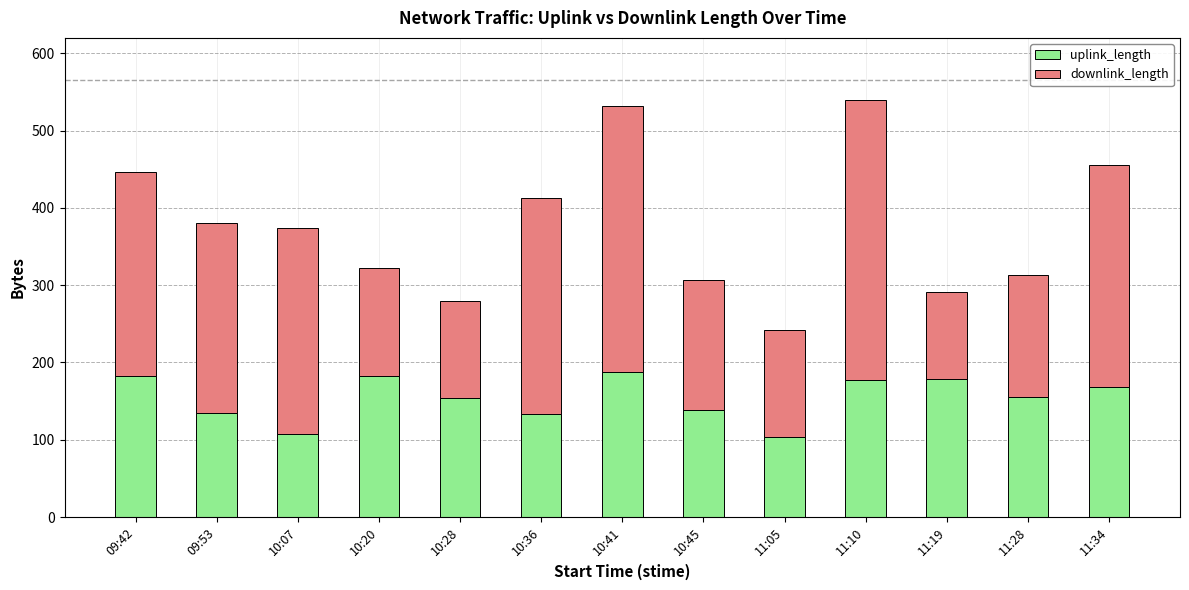

What is the maximum value for uplink_length?

188